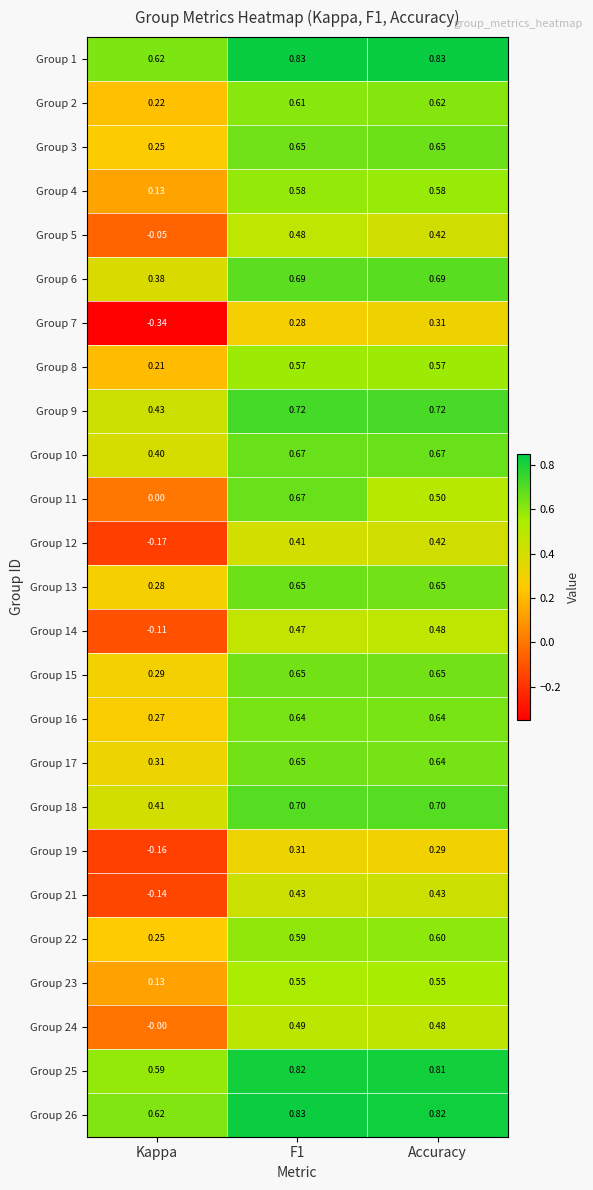

Which series changed the most between F1 and Accuracy?

Group 11